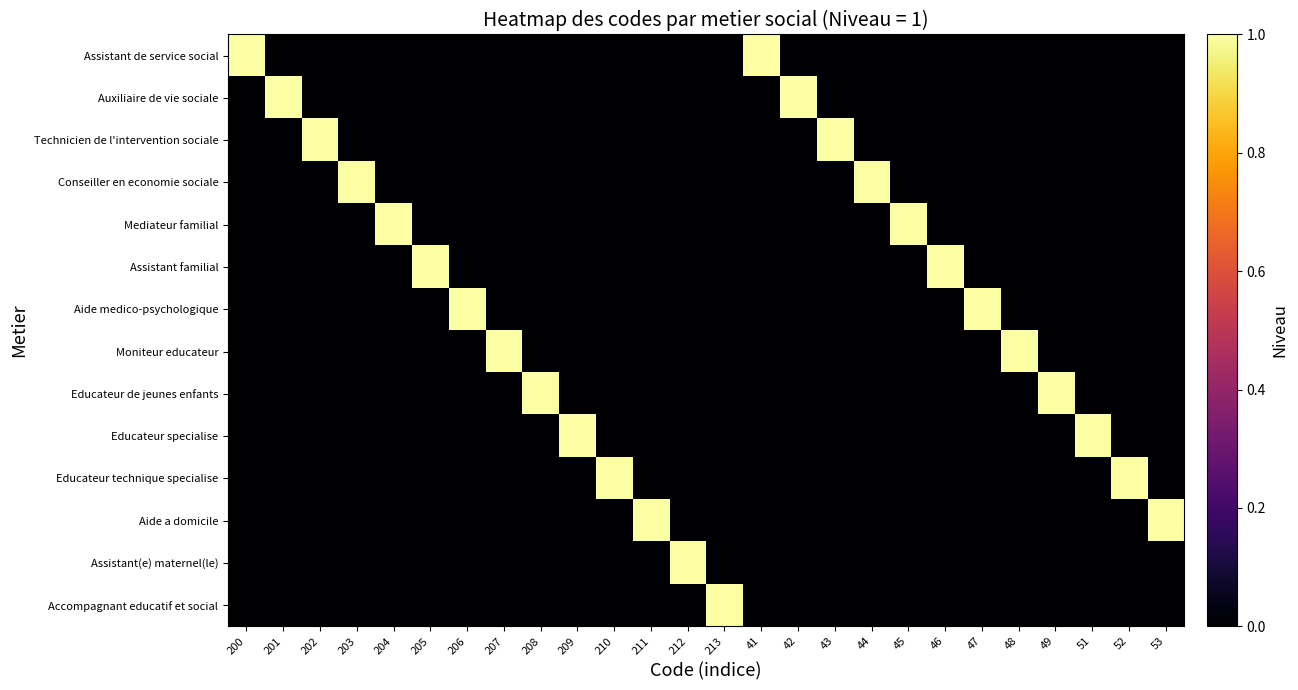

Between 41 and 200, which is larger?

41